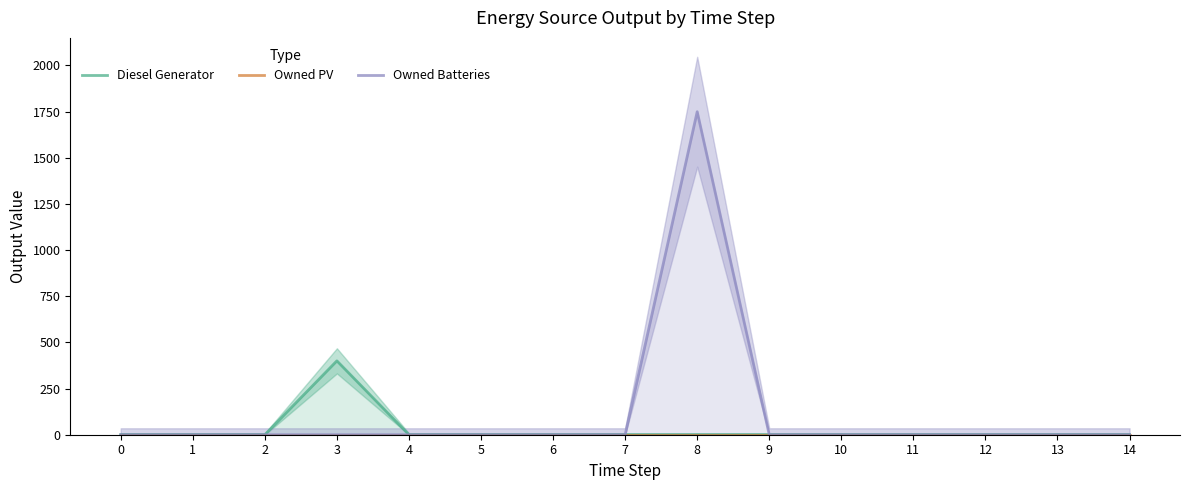

Is the value of Diesel Generator at 10 greater than the value of Owned PV at 9?

No